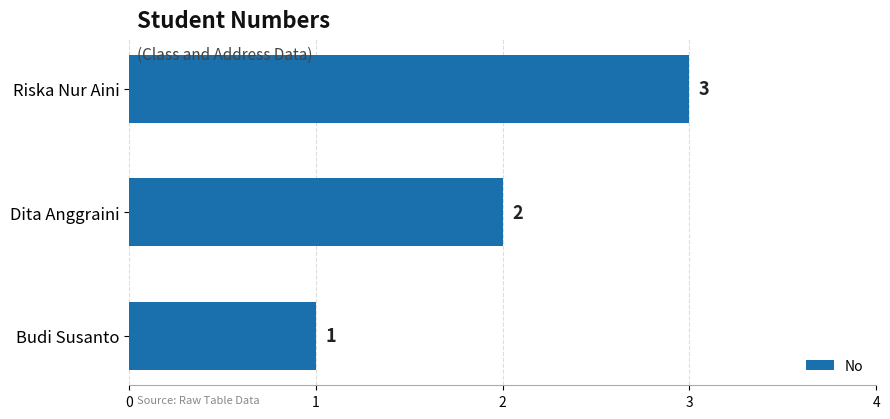

What is the change in value from Budi Susanto to Dita Anggraini?

+1